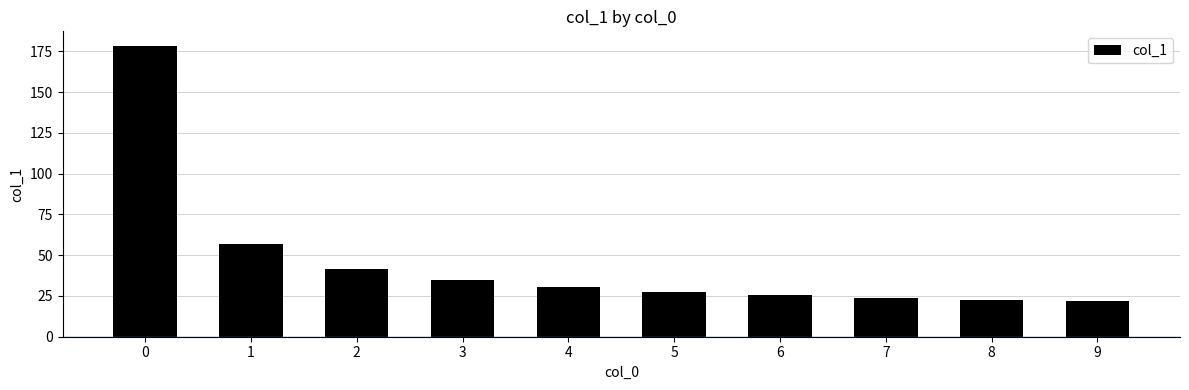

The chart shows a value of 27.7 at 5. True or false?

True